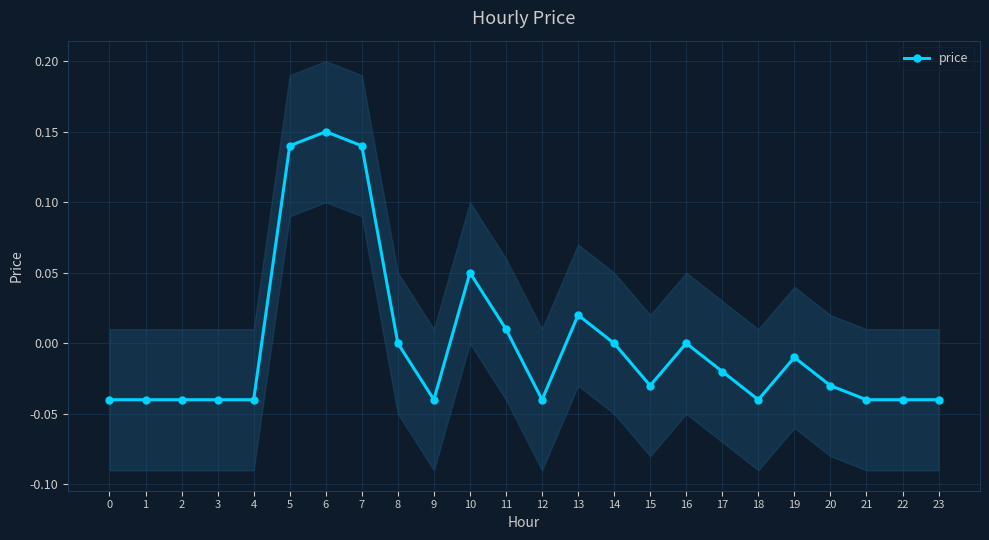

What is the change in value from 3 to 6?

+0.2